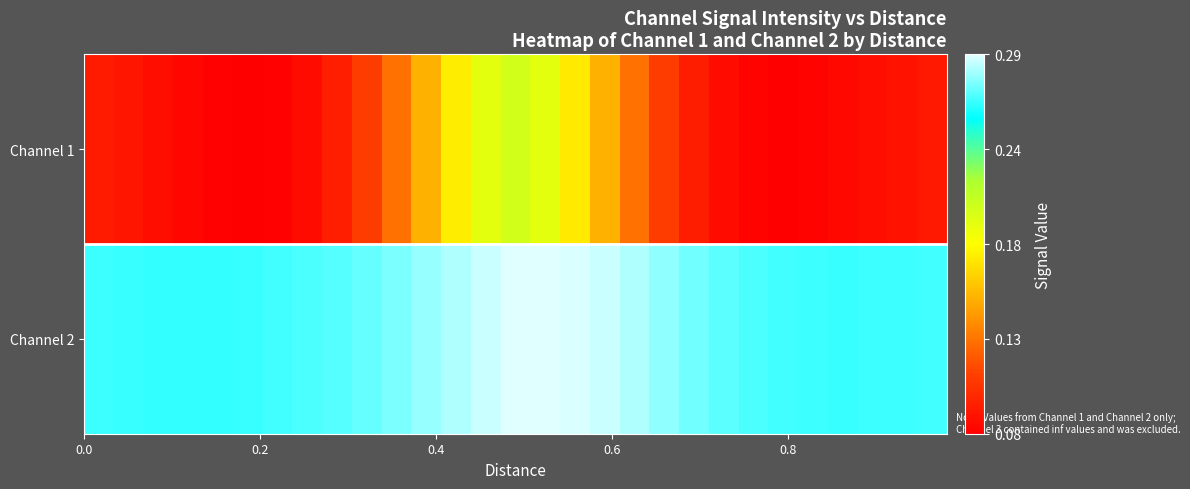

Which series has the largest total across all categories?

Channel 2